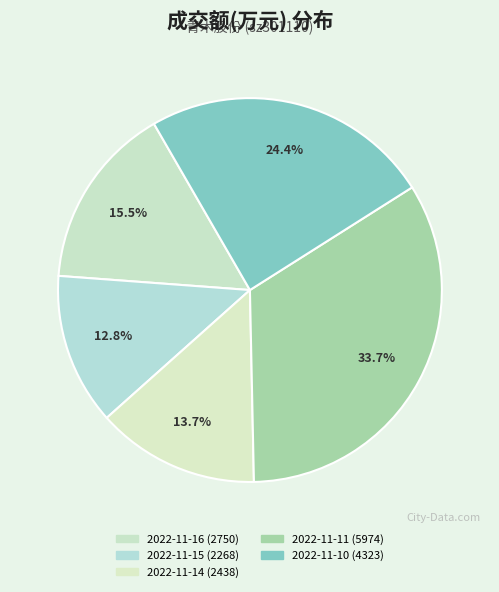

Approximately how many times larger is the value at 2022-11-11 (5974) compared to 2022-11-16 (2750)?

2.2